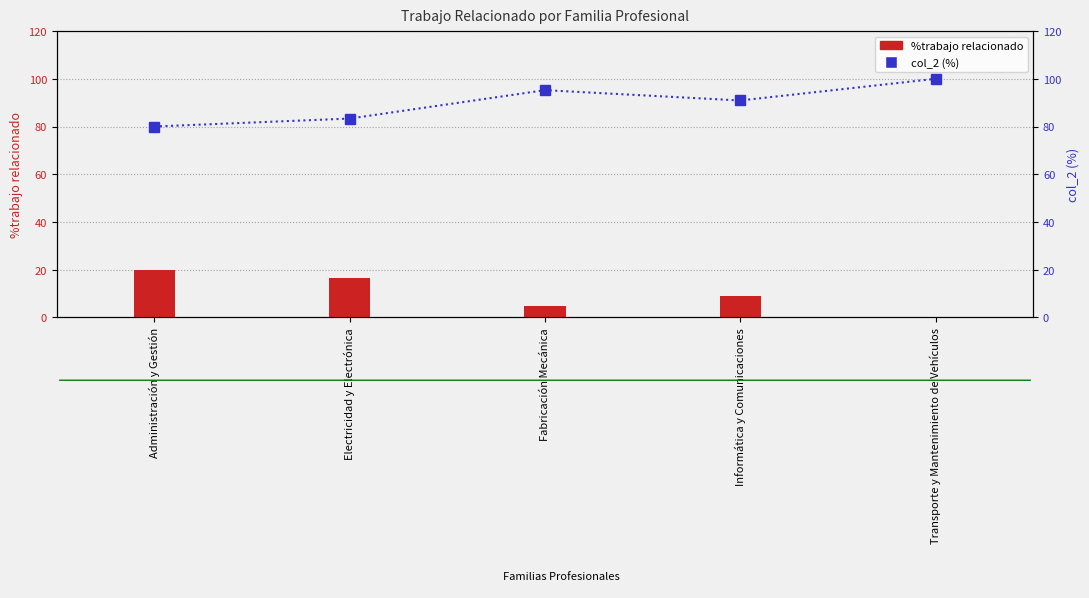

How many data points in %trabajo relacionado are above 9?

3